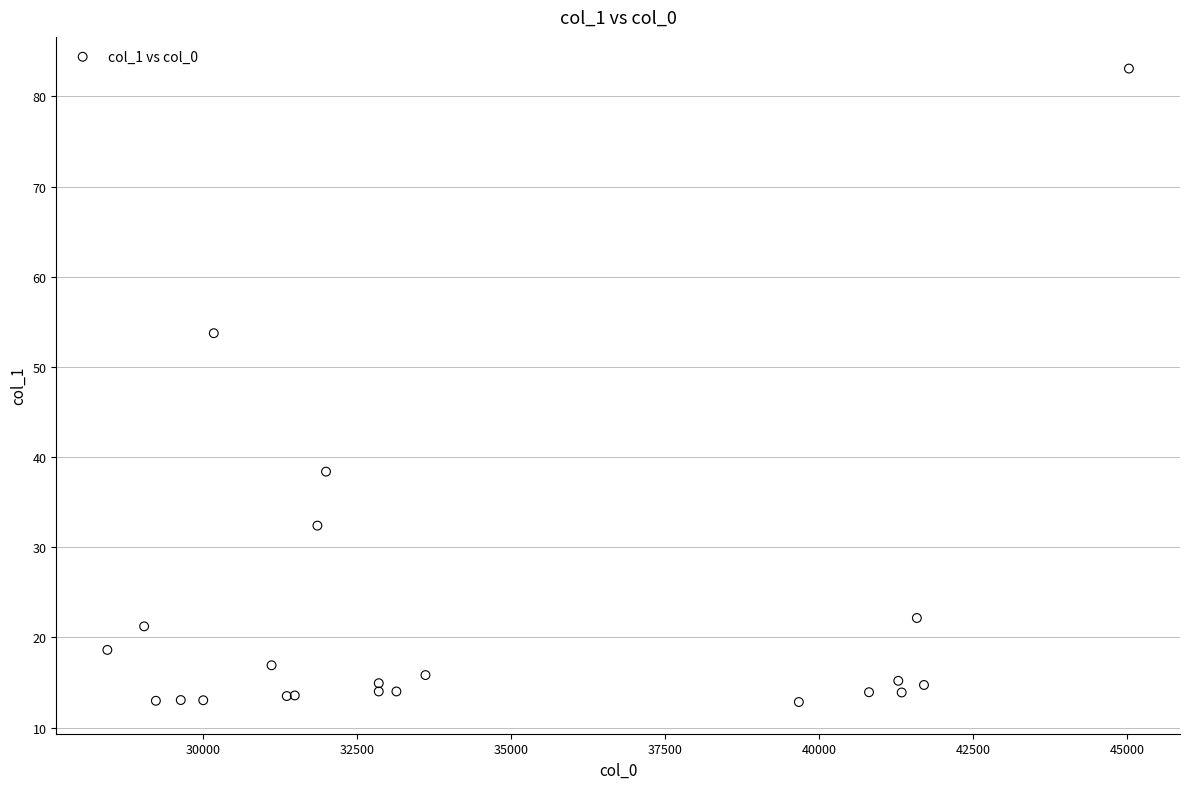

What Y value in the scatter plot is closest to 47?

53.7